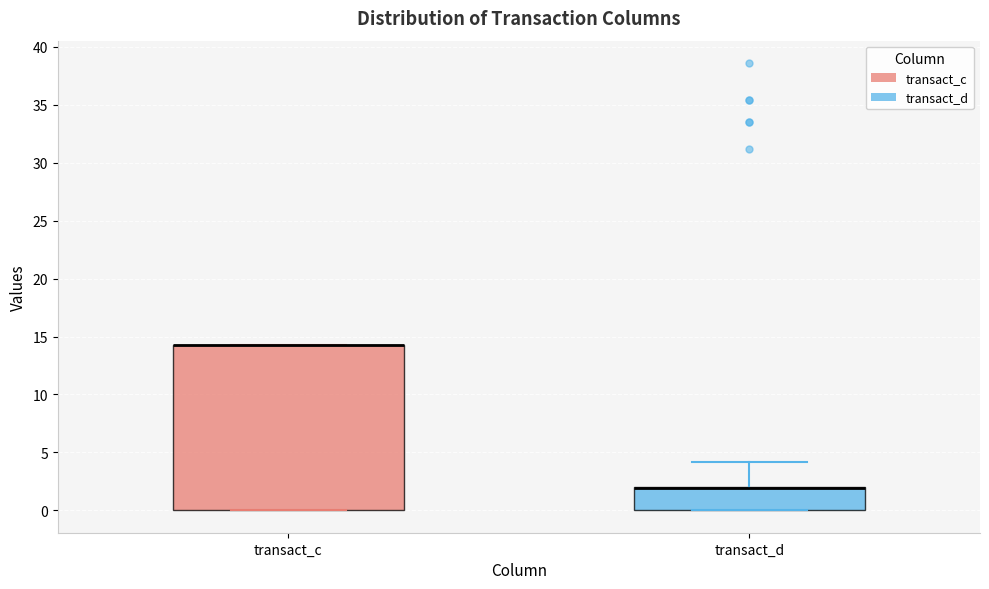

Reading left to right, transcribe this box plot: for each box, give where its median line is, the range the box spans, and where its two whiskers end, as read against the y-axis. The values are not printed on the chart, so give them approximately, as read against the axis.

transact_c: median 14.5 (drawn on the box's upper edge), box 0.0 to 14.5, whiskers 0.0 to 14.5
transact_d: median 2.0 (drawn on the box's upper edge), box 0.0 to 2.0, whiskers 0.0 to 4.0